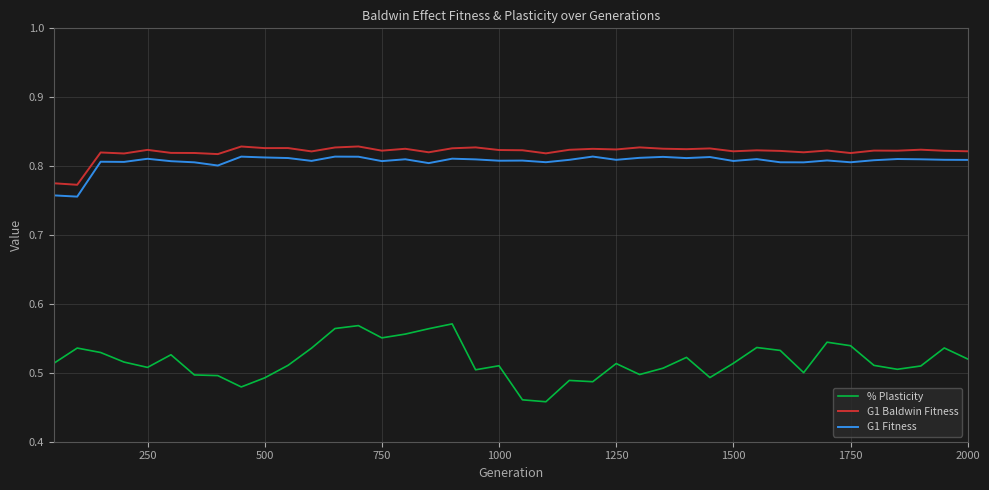

Rank the series by their maximum value, from lowest to highest.

% Plasticity, G1 Fitness, G1 Baldwin Fitness